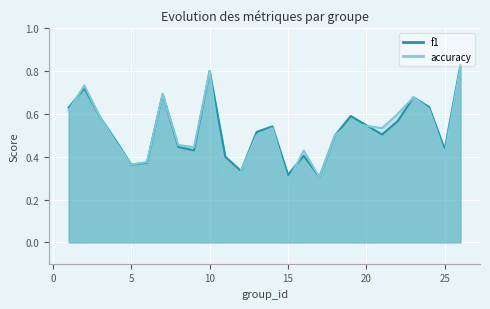

What is the value of the accuracy point at the 16th from the left?

0.4